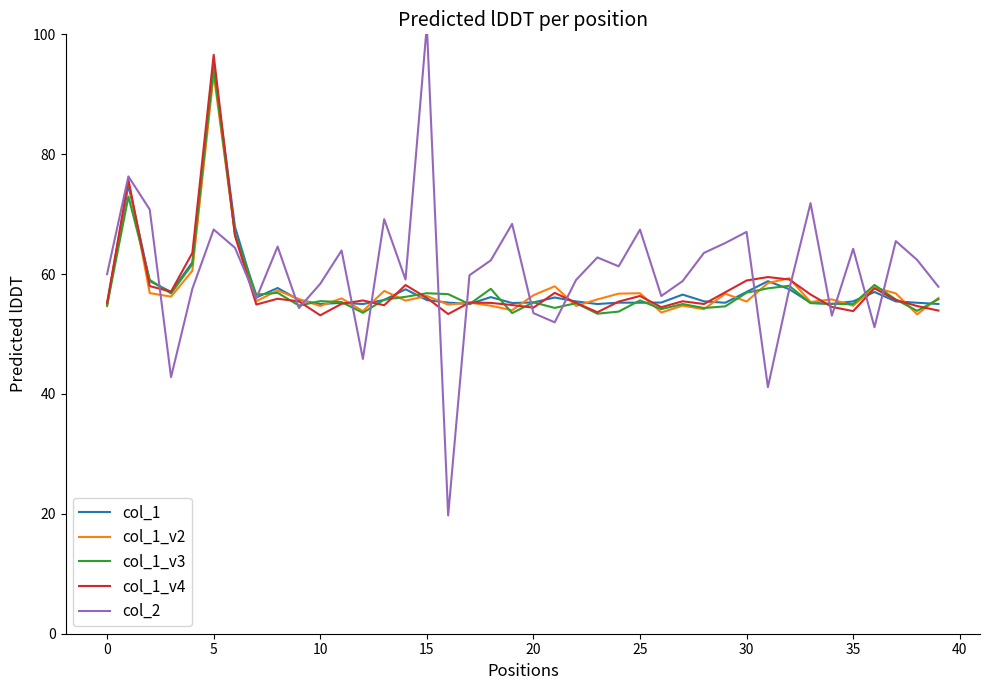

What is the label of the 9th point from the right?

31